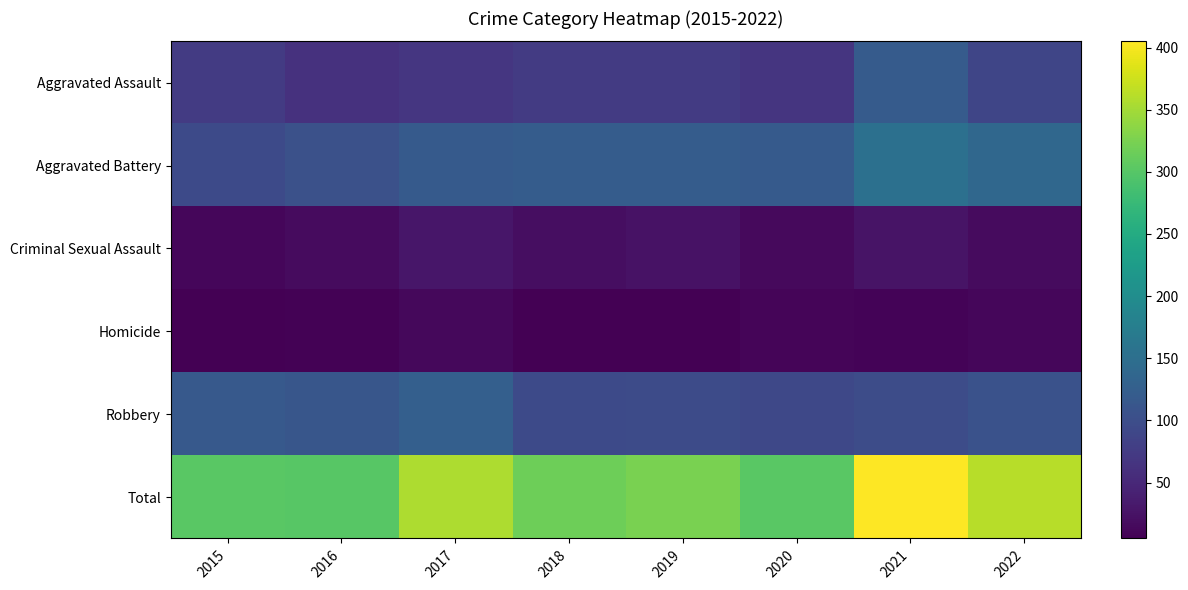

Which series changed the most between 2016 and 2019?

Total